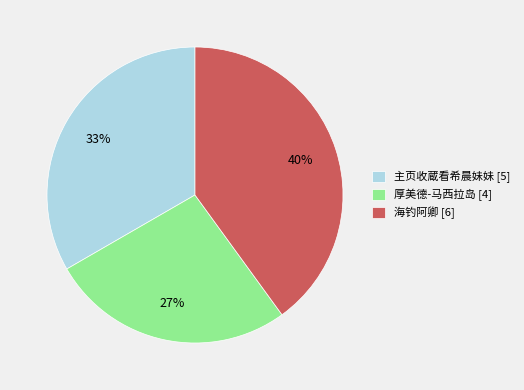

Between 主页收蔵看希晨妹妹 and 厚美德-马西拉岛, which is larger?

主页收蔵看希晨妹妹